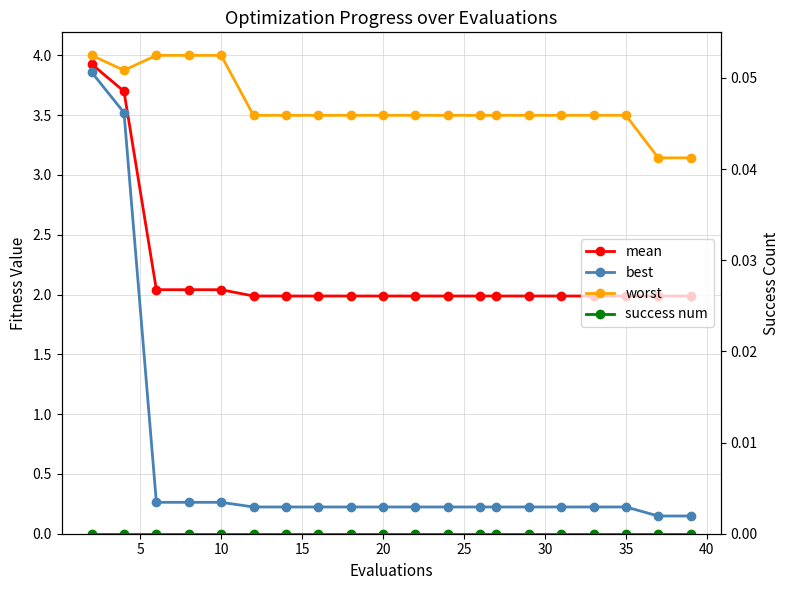

Rank the series by their maximum value, from lowest to highest.

success num, best, mean, worst